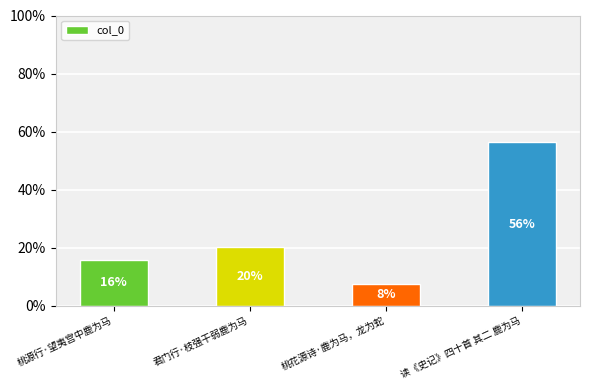

Does the chart contain any negative values?

No